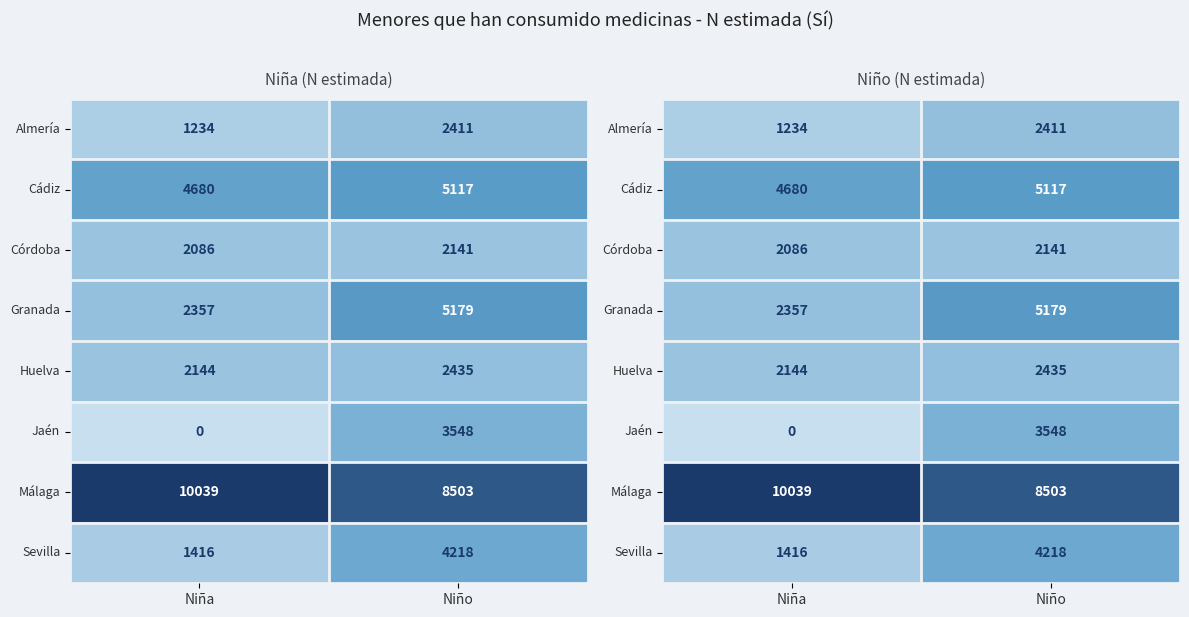

Count the Sevilla values in the range 1416 to 4218.

2